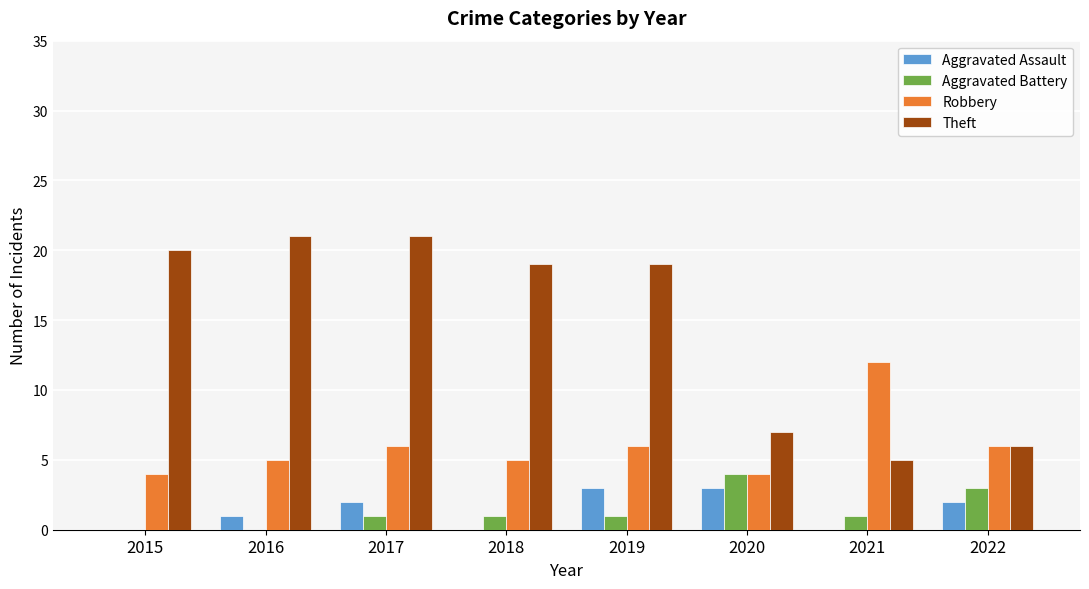

What is the sum of all Robbery values?

48